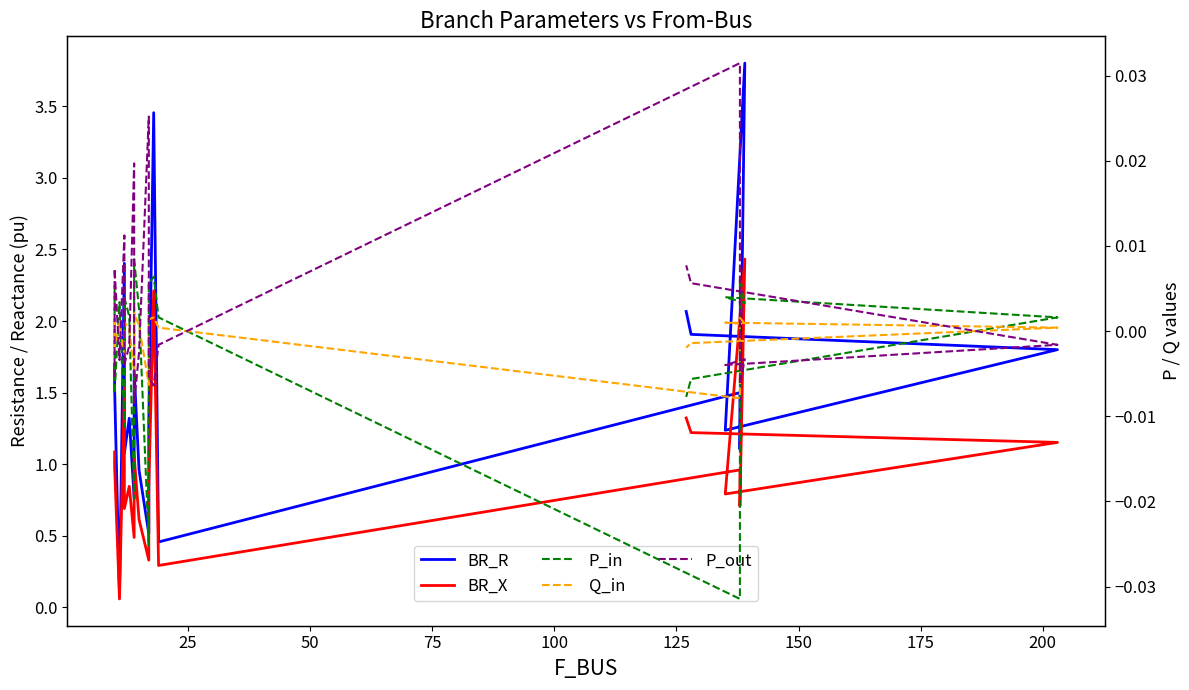

How many times do Q_in and P_in cross each other?

11